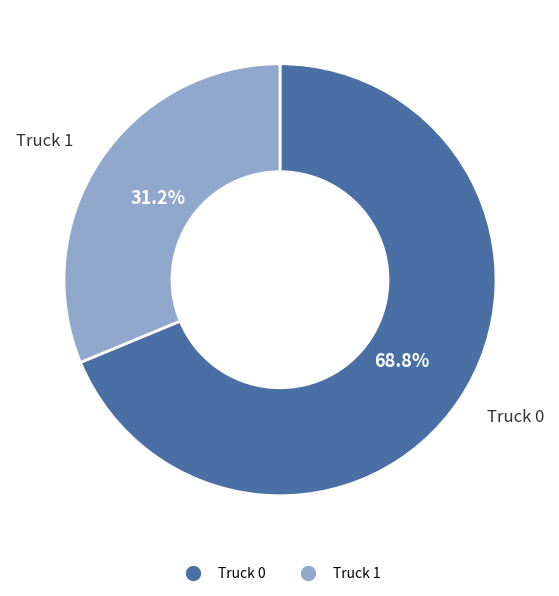

How many segments does this pie chart have?

2